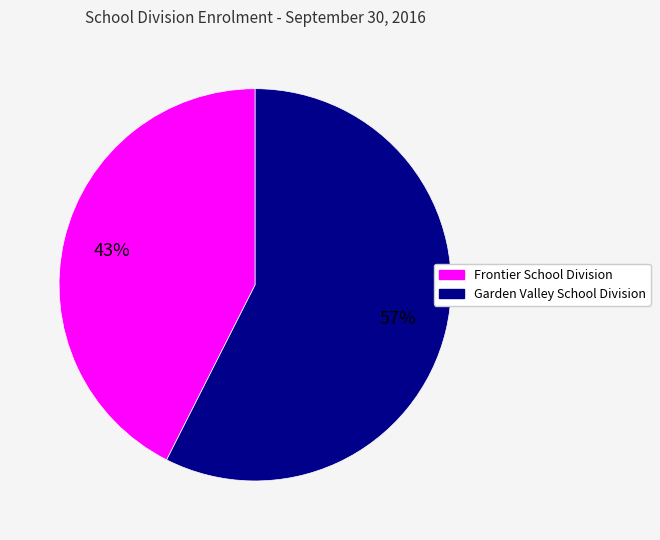

Count the number of slices in the pie.

2